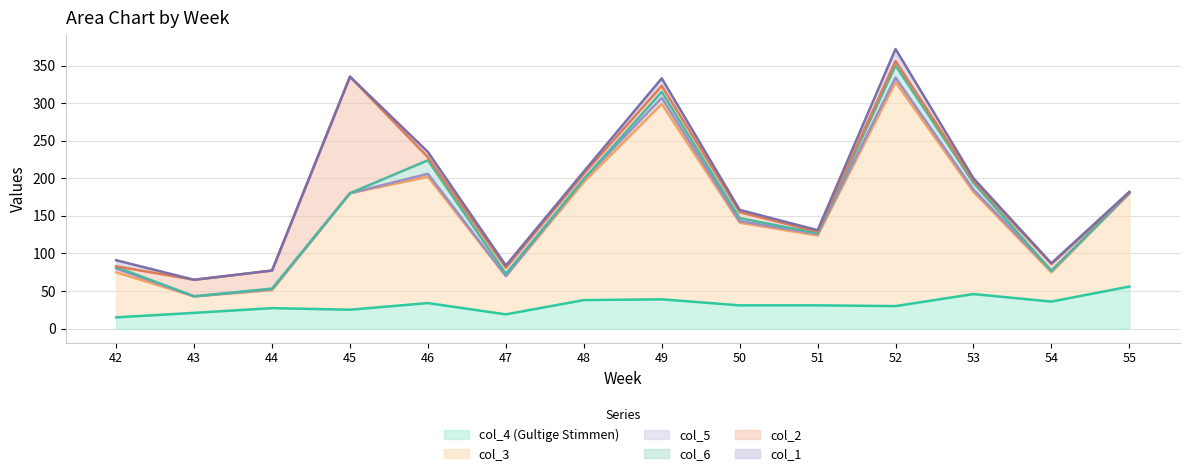

What are all the series names shown in the legend?

col_4 (Gultige Stimmen), col_3, col_5, col_6, col_2, col_1